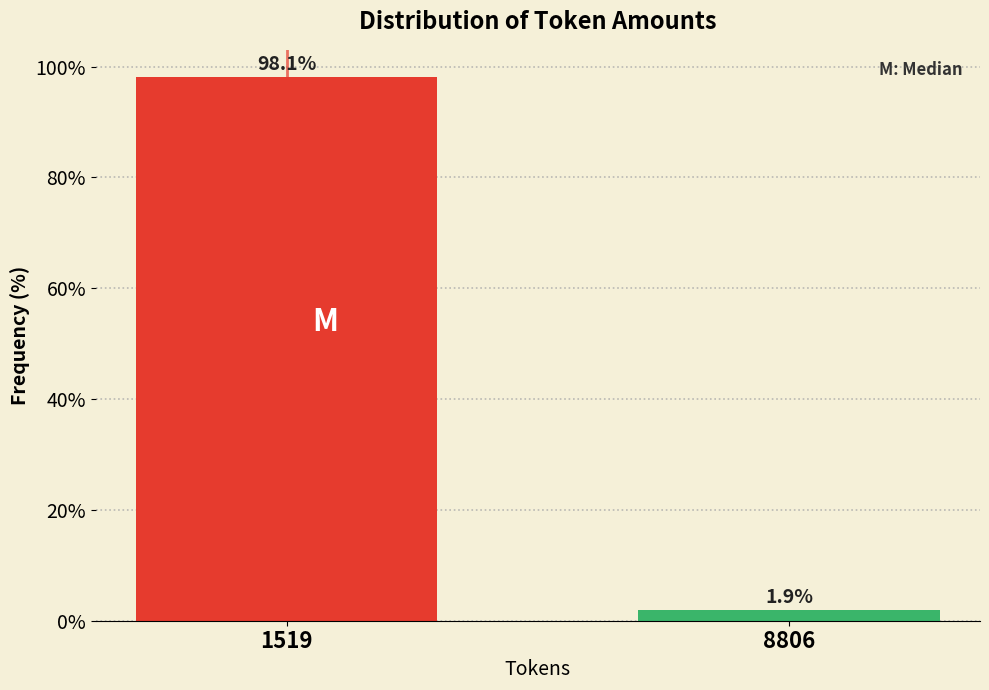

Reading left to right, transcribe all the data shown in this chart.

98.1	1.9